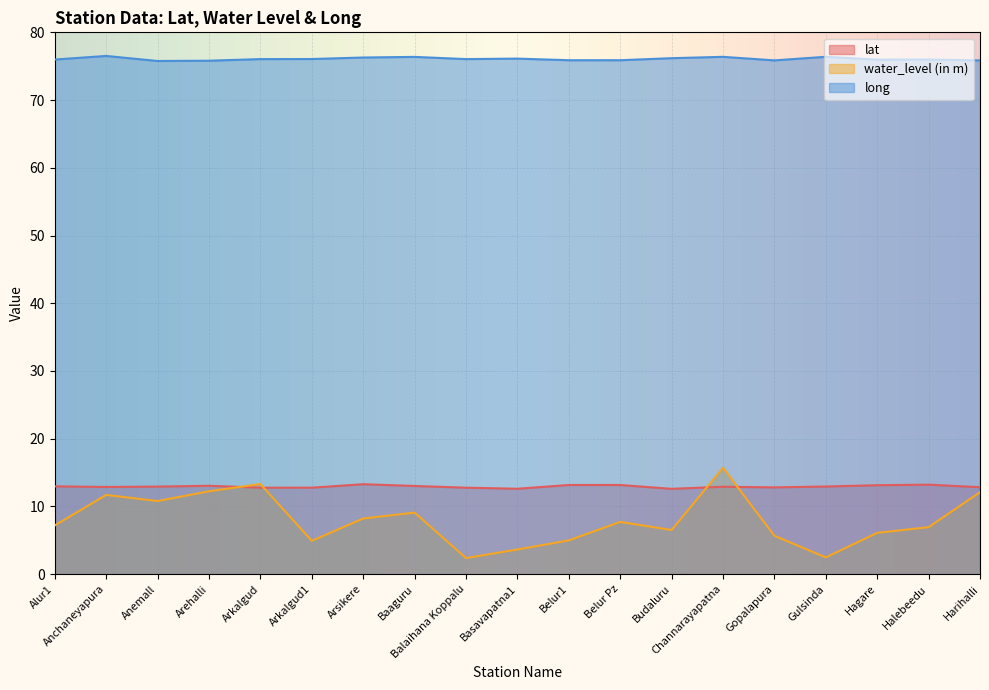

At Arsikere, list the series in order from smallest to largest.

water_level (in m), lat, long